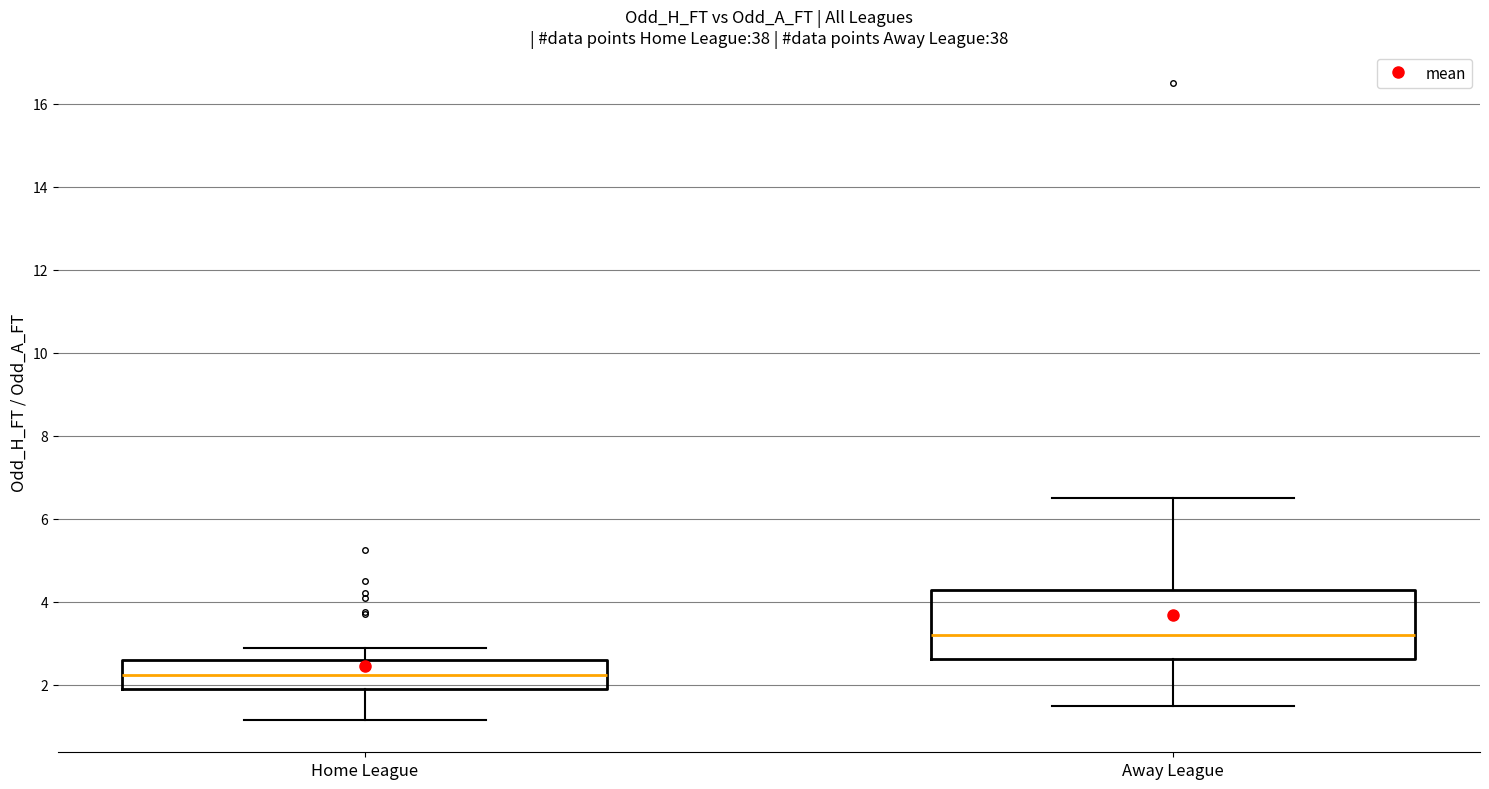

Reading left to right, read every box against the y-axis: the position of its median line, the range the box covers, and the ends of its whiskers. The values are not printed on the chart, so give them approximately, as read against the axis.

Home League: median 2.2, box 1.8 to 2.6, whiskers 1.2 to 2.8
Away League: median 3.2, box 2.6 to 4.2, whiskers 1.4 to 6.6